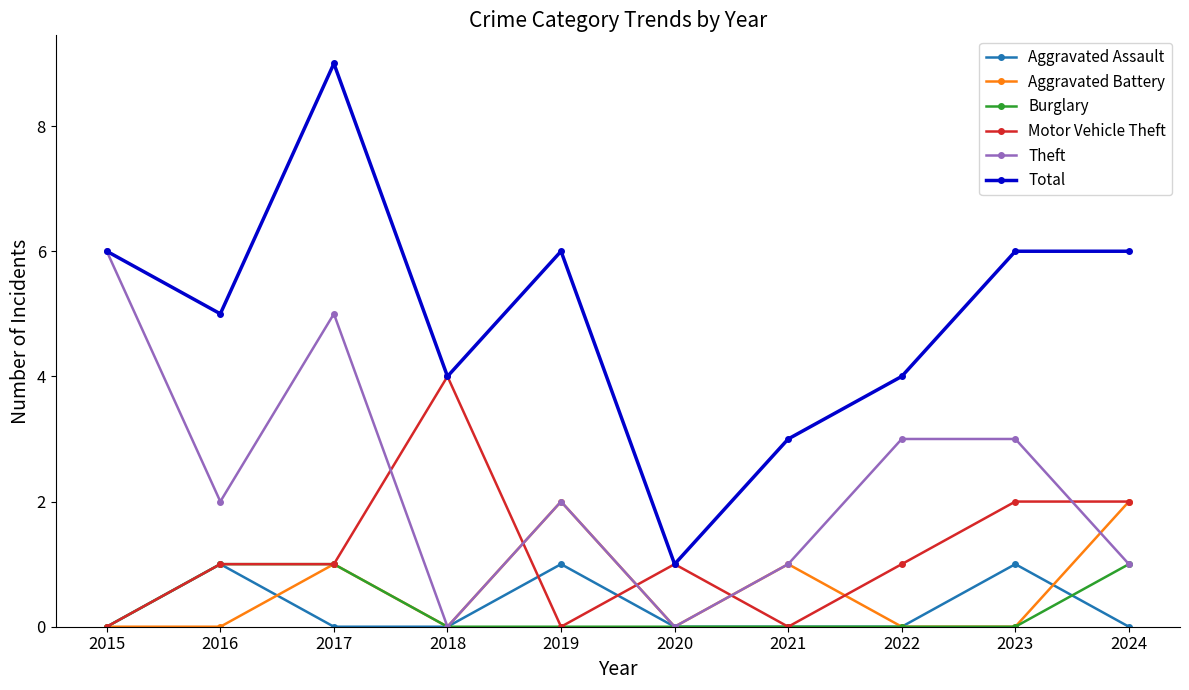

What is the difference between the highest and lowest values at 2018?

4